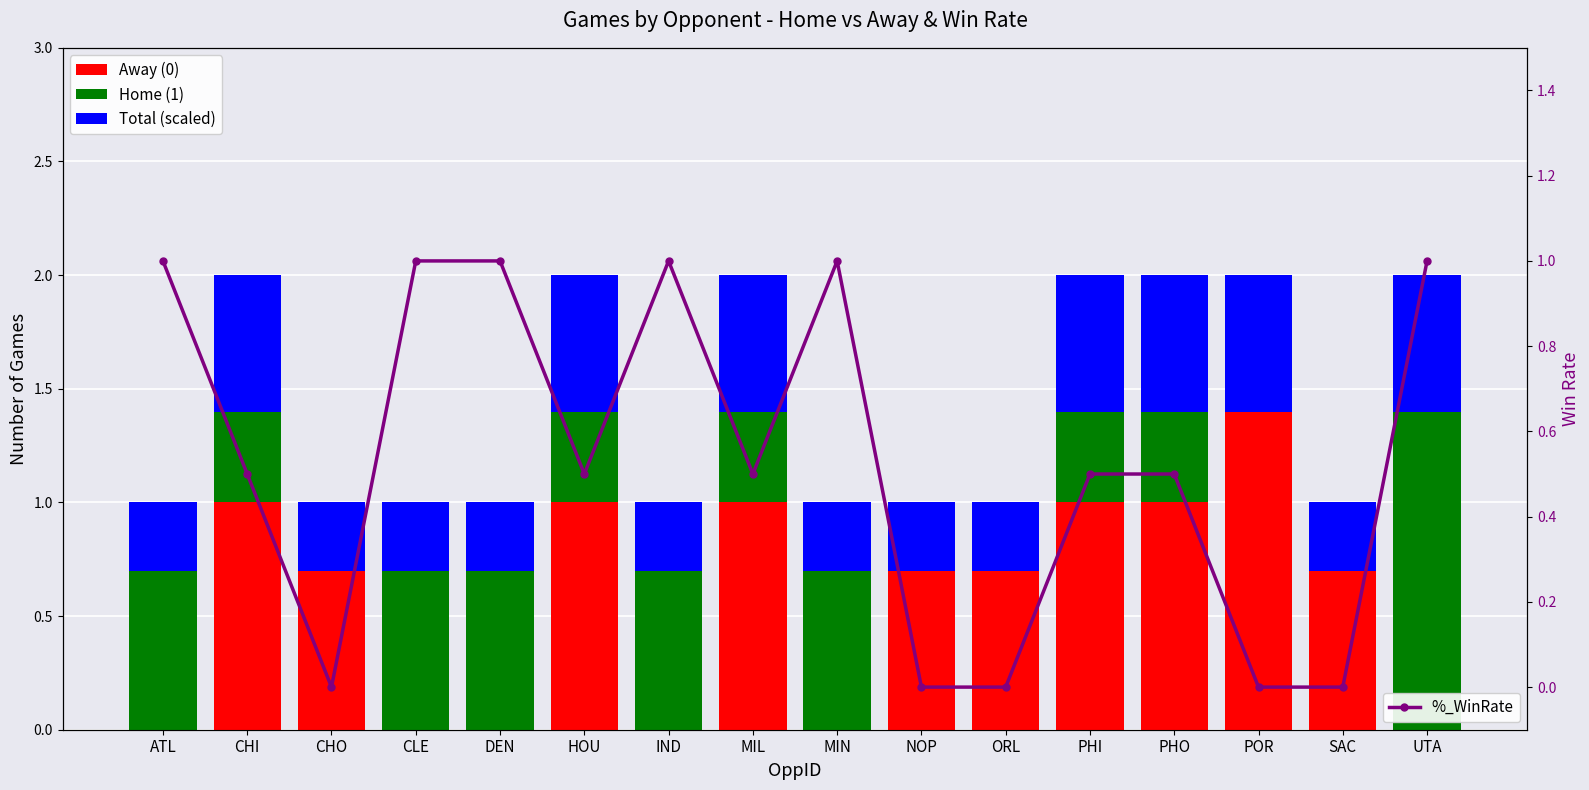

What is the label of the 14th bar from the right?

CHO